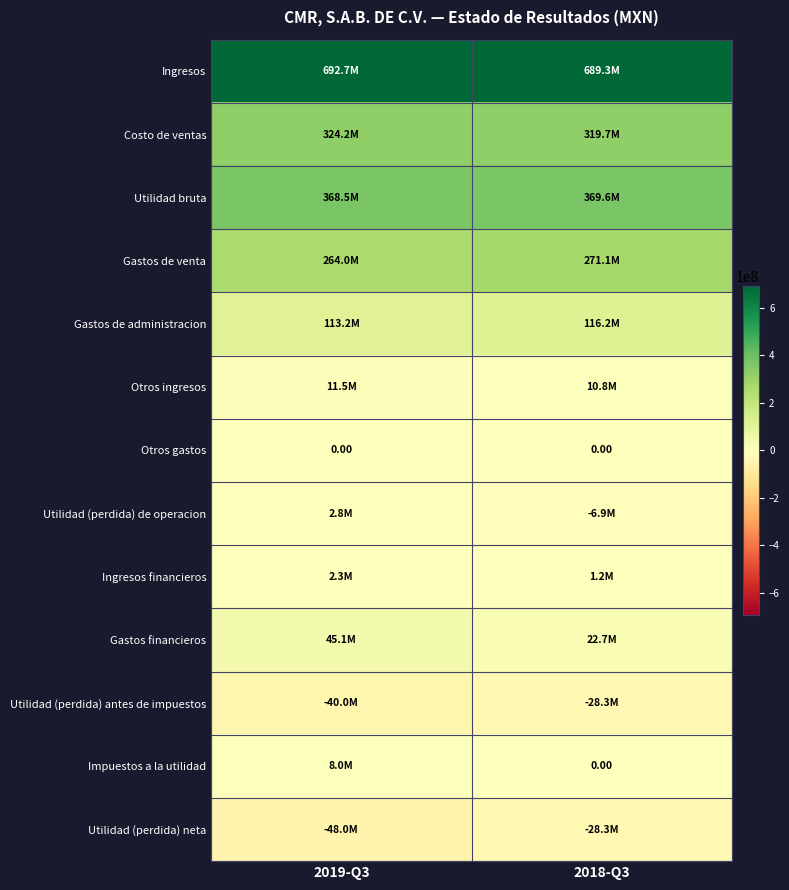

What is the maximum value shown in the chart?

692709000